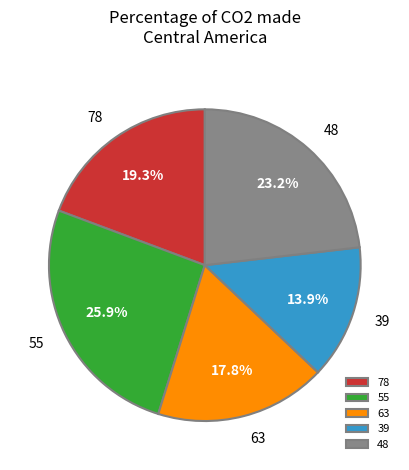

Which has a higher value, 63 or 48?

48